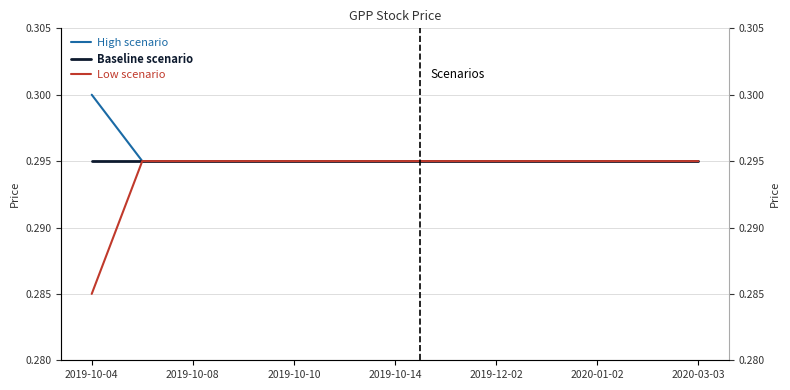

What is the highest value of the Low scenario series?

0.3